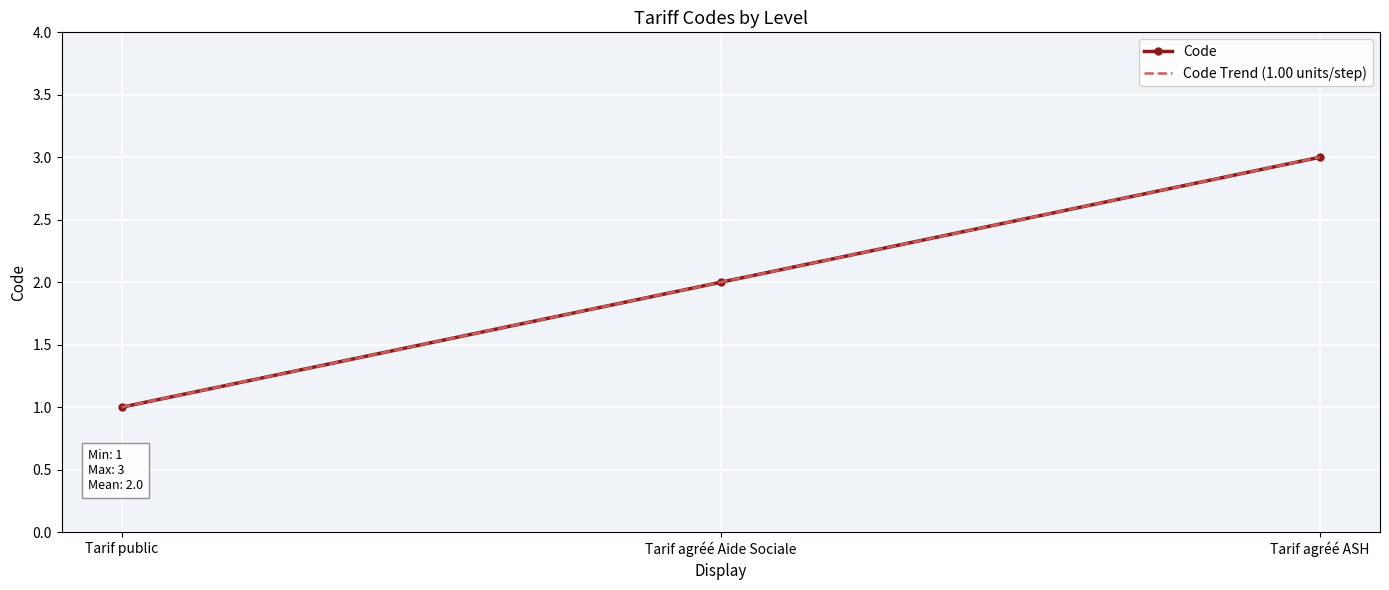

What are all the series names shown in the legend?

Code, Code Trend (1.00 units/step)